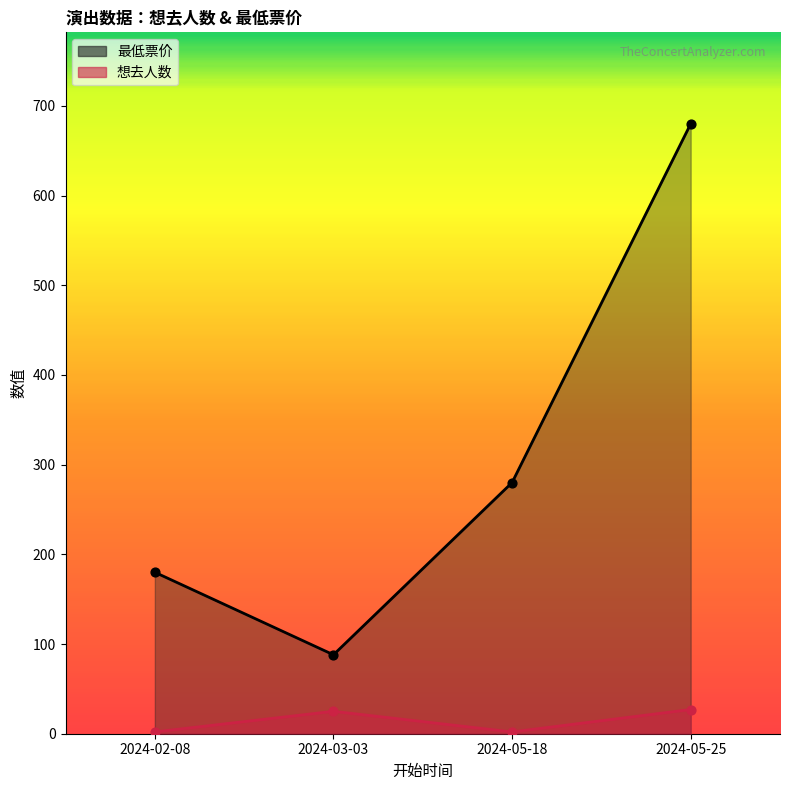

Which series has the largest total across all categories?

最低票价